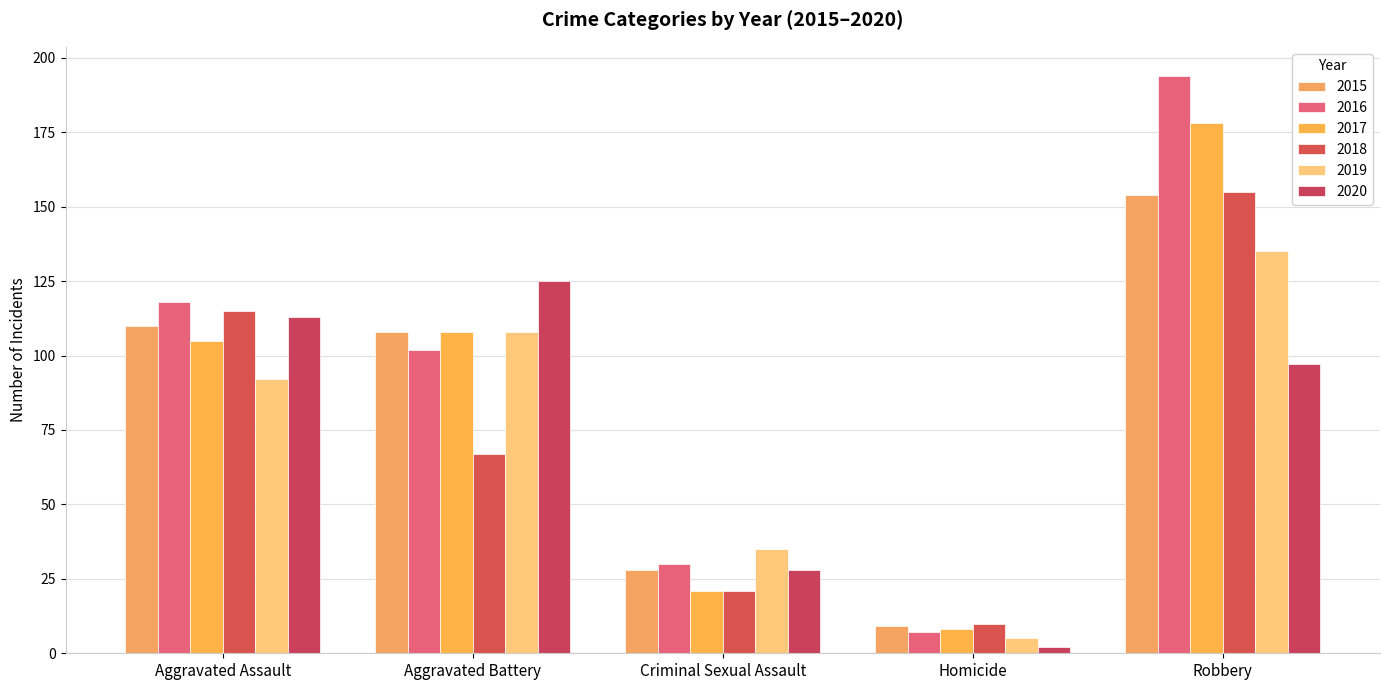

At which category is the sum across all series the highest?

Robbery